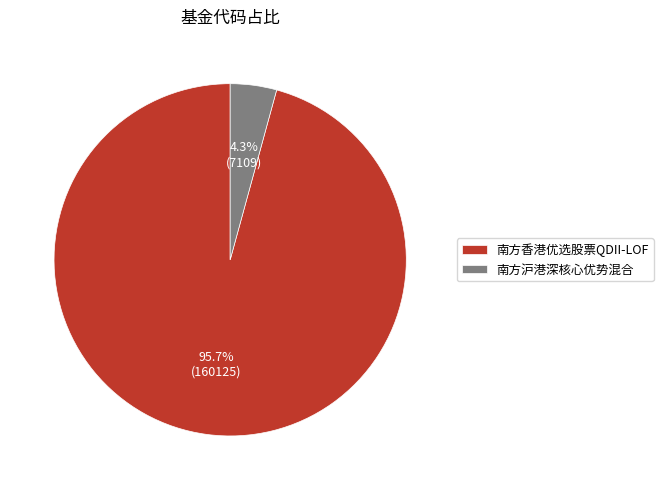

What is the total percentage of 南方香港优选股票QDII-LOF and 南方沪港深核心优势混合?

100.0%